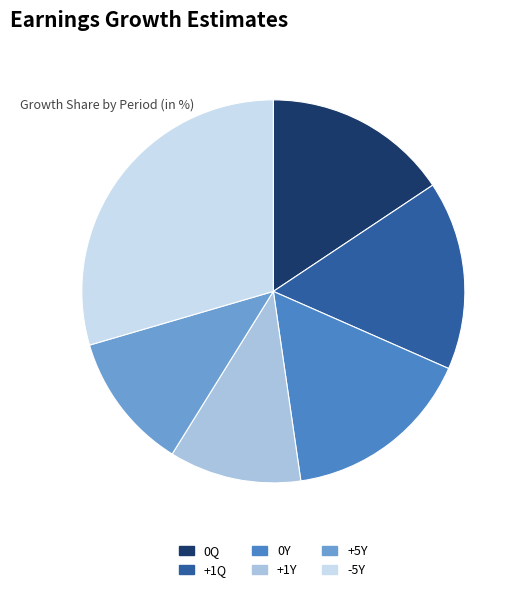

Between -5Y and 0Q, which is larger?

-5Y